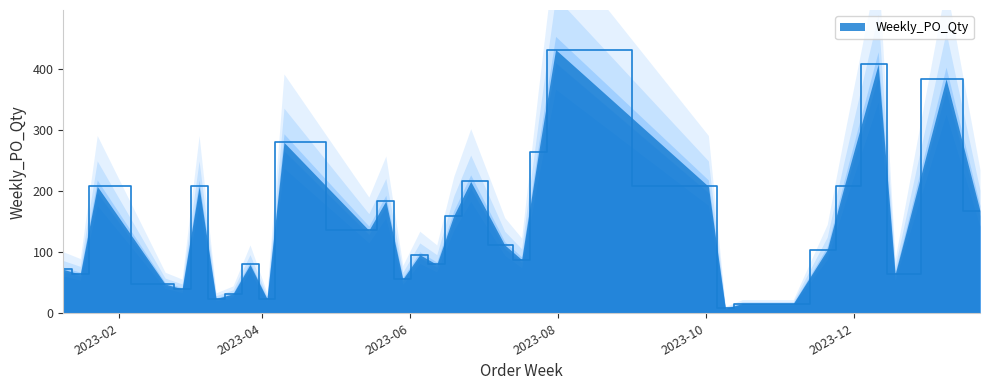

How many data points are less than 96?

17